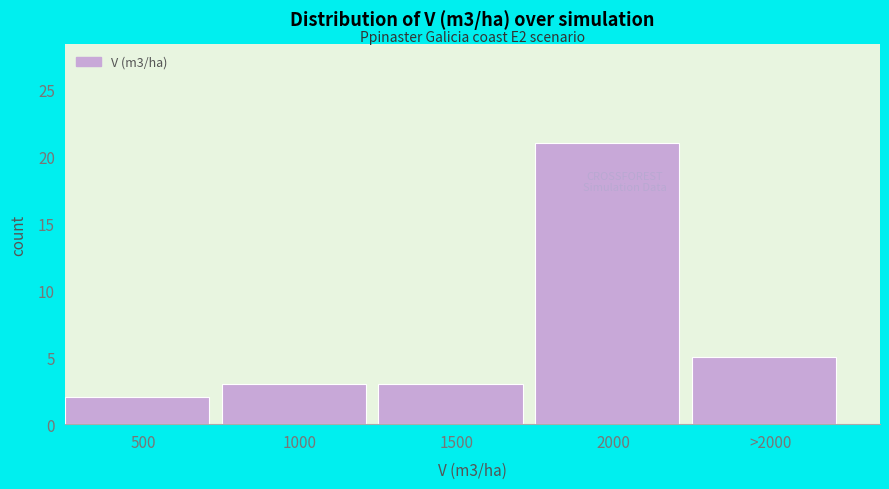

Reading left to right, what are all the values shown in this chart?

2	3	3	21	5